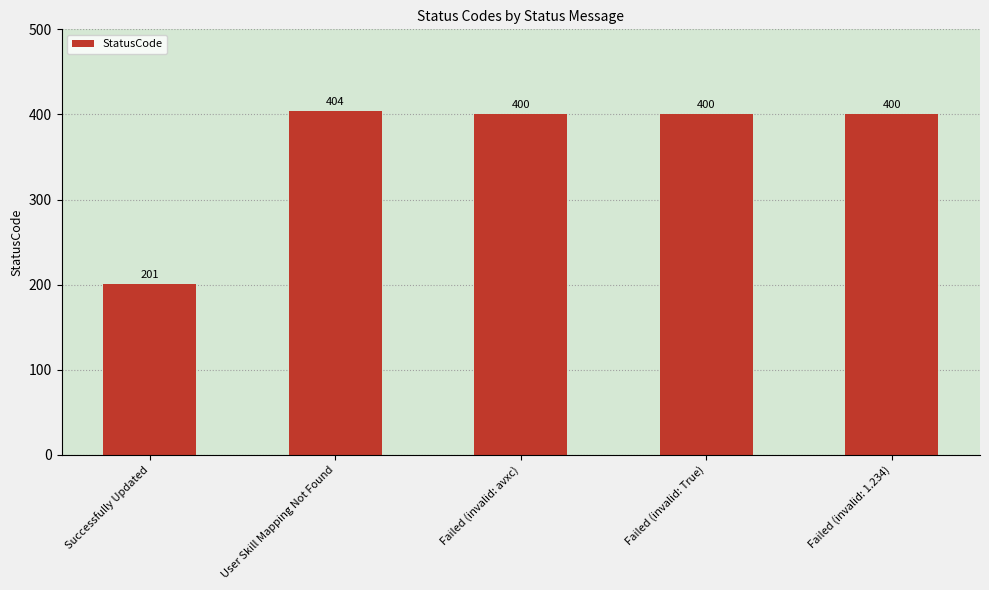

The value at User Skill Mapping Not Found is 137. True or false?

False